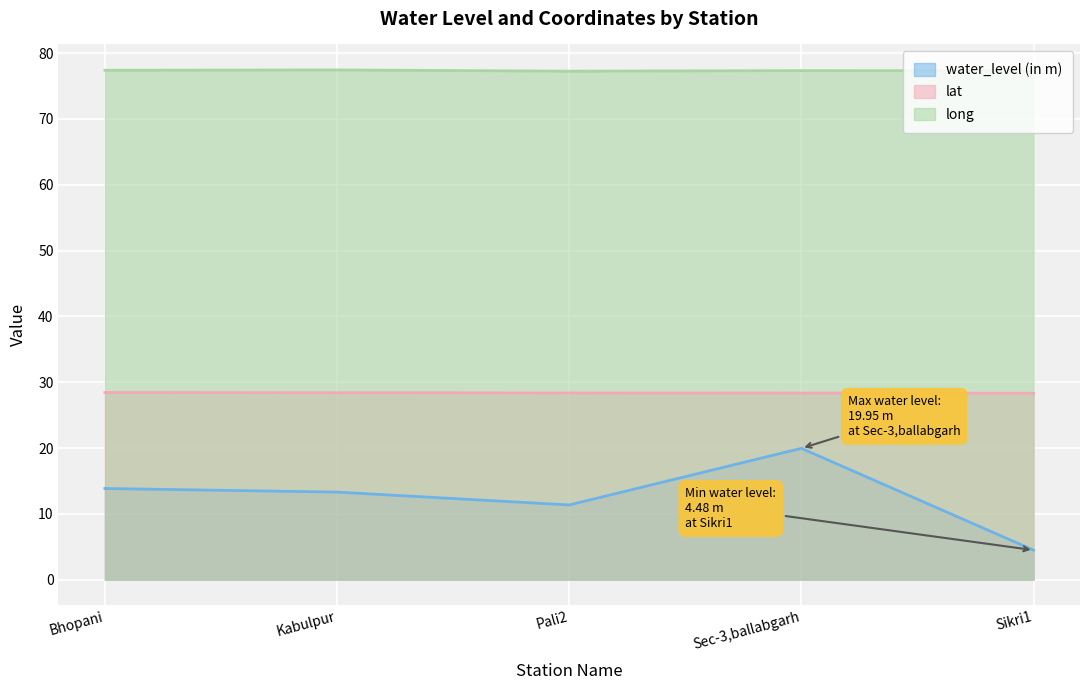

In water_level (in m), how many points are higher than both neighbors (excluding endpoints)?

1